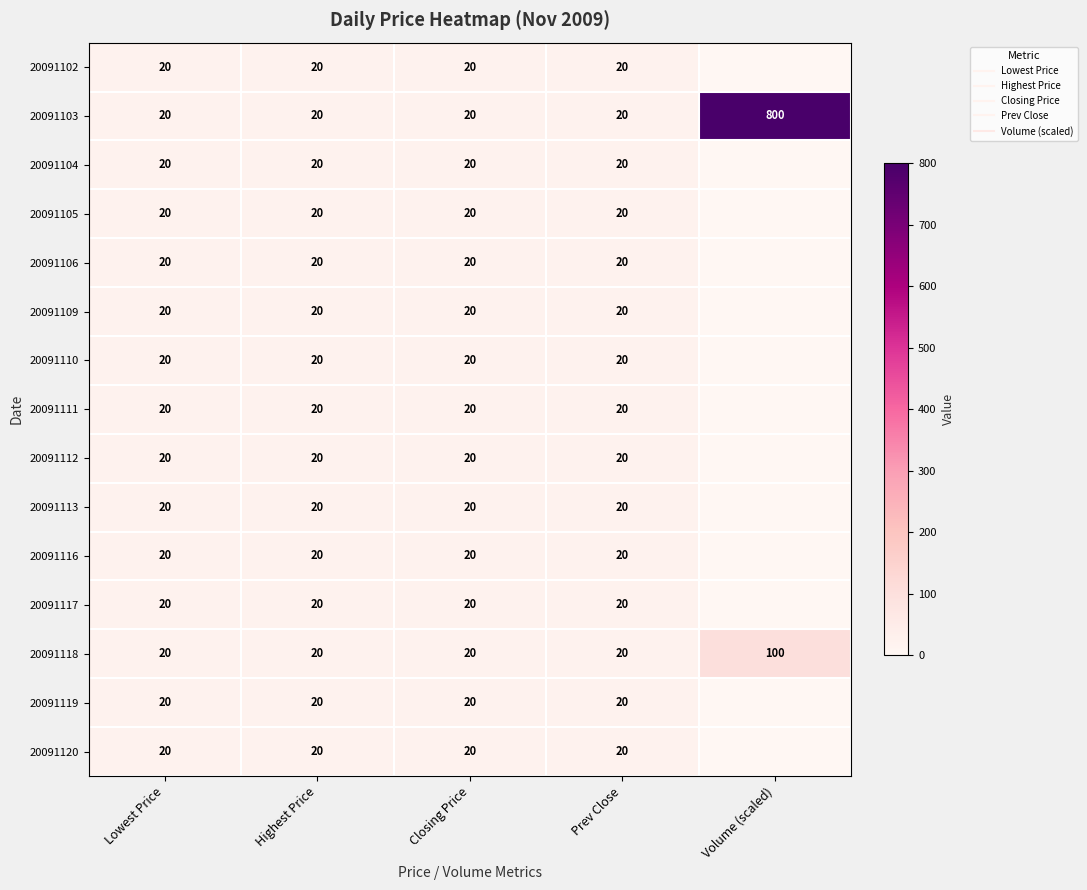

Rank the categories by 20091119 value from highest to lowest.

Lowest Price, Highest Price, Closing Price, Prev Close, Volume (scaled)